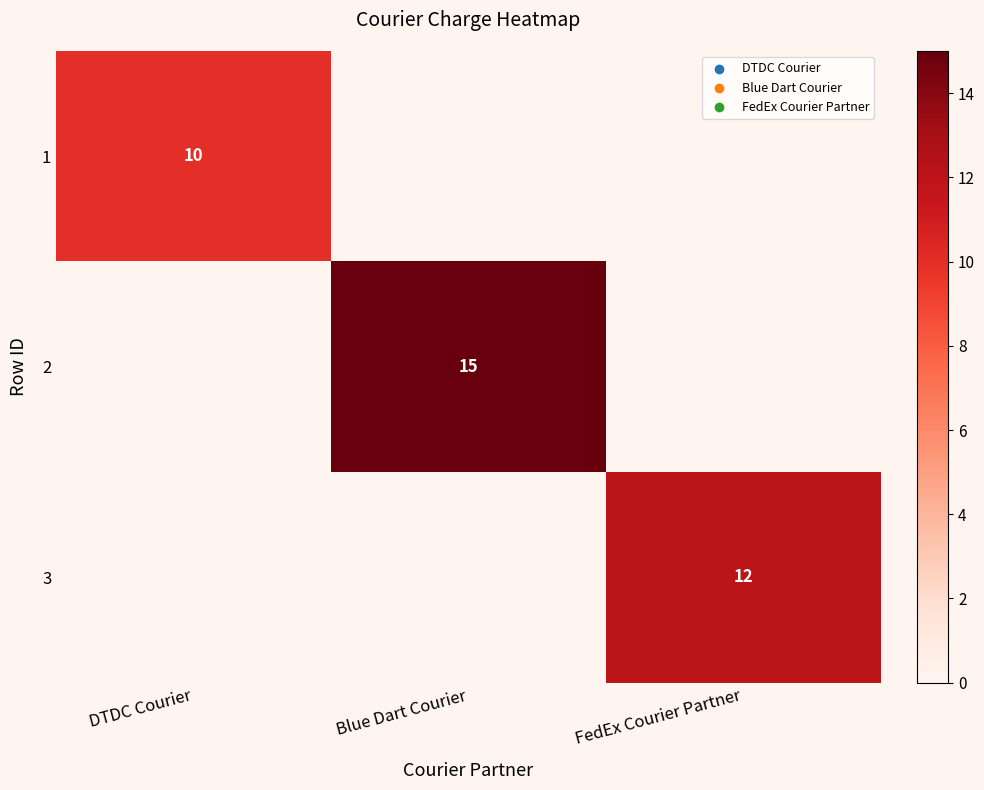

The value of 1 at DTDC Courier is 6. True or false?

False